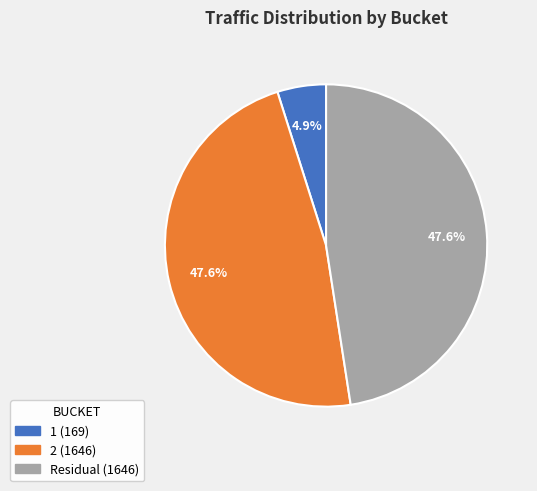

What percentage do 1 and Residual together represent?

52.4%